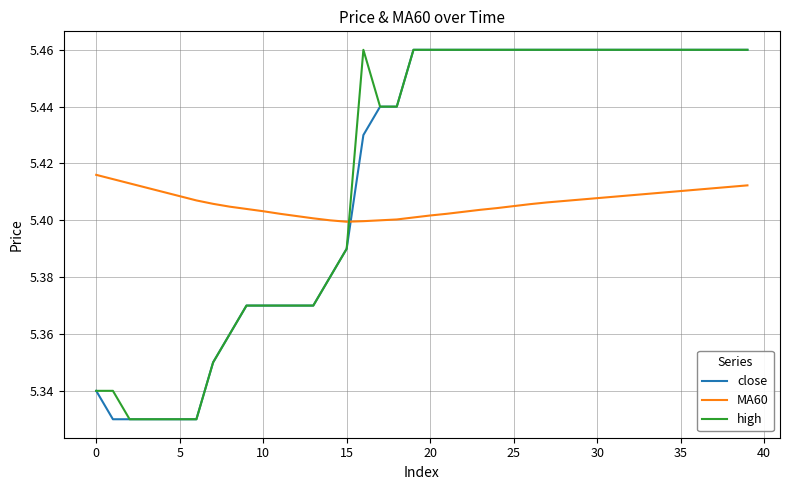

True or false: close and MA60 cross at least once.

True